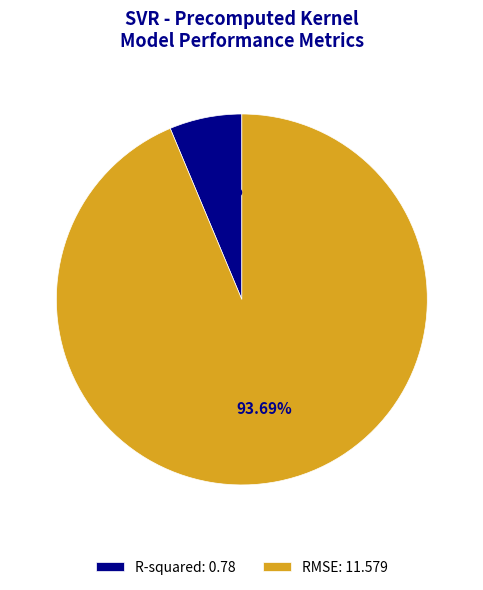

To the nearest percent, what is the difference between the R-squared and RMSE slice percentages?

87%